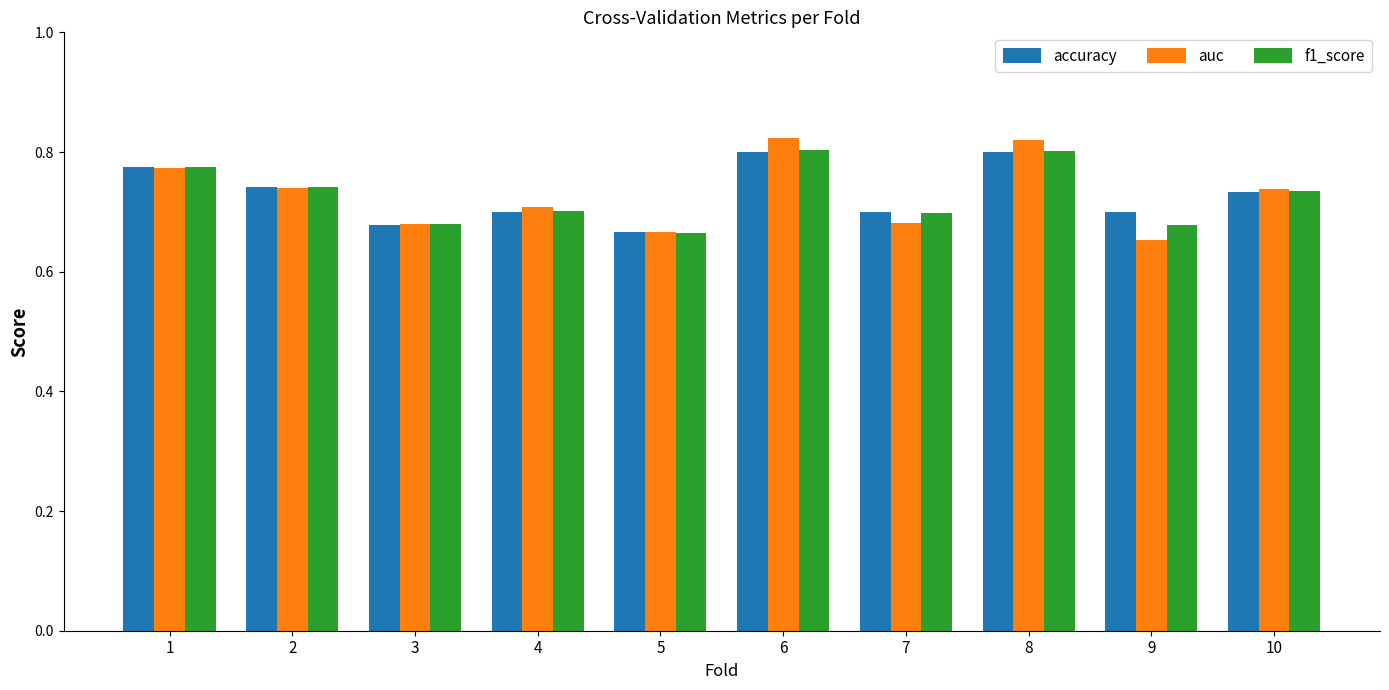

Is the value of accuracy at 1 greater than the value of f1_score at 6?

No